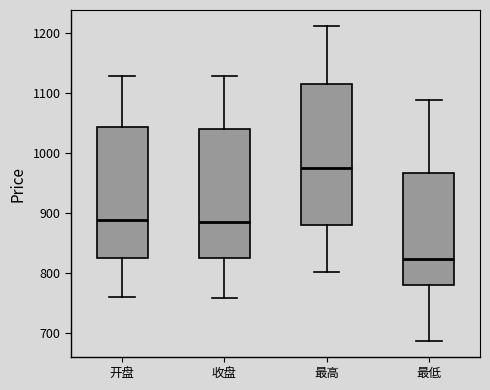

Reading left to right, read every box against the y-axis: the position of its median line, the range the box covers, and the ends of its whiskers. The values are not printed on the chart, so give them approximately, as read against the axis.

开盘: median 890, box 820 to 1040, whiskers 760 to 1130
收盘: median 890, box 820 to 1040, whiskers 760 to 1130
最高: median 970, box 880 to 1120, whiskers 800 to 1210
最低: median 820, box 780 to 970, whiskers 690 to 1090